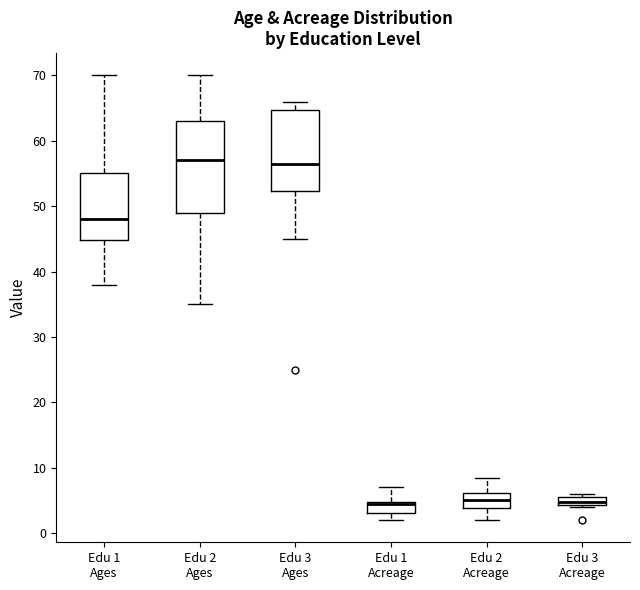

Which box is the tallest, from its lower edge to its upper edge?

Edu 2 Ages